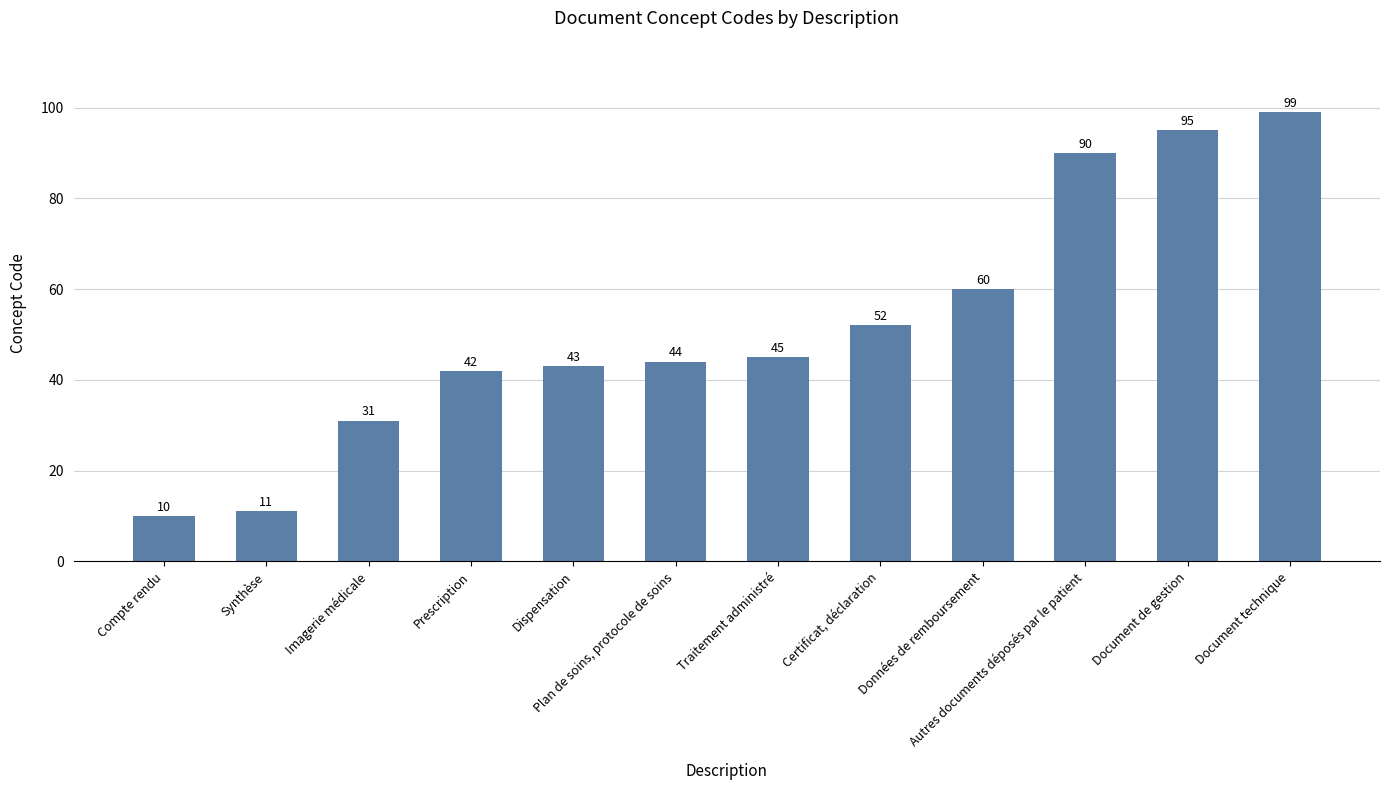

Does the chart contain stacked bars?

No